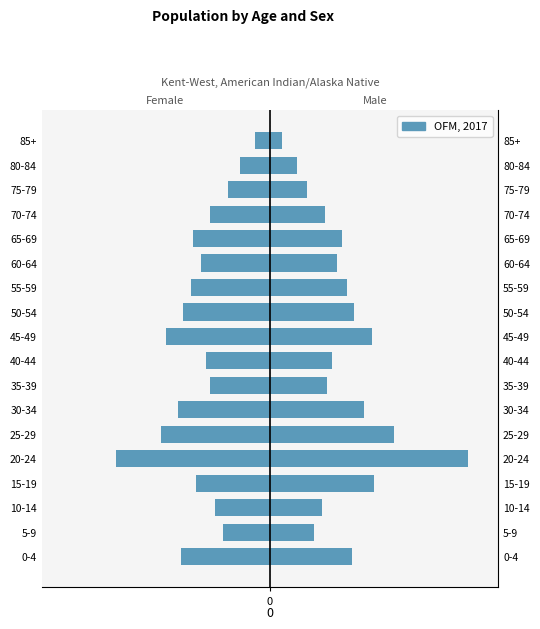

Rank the series by their maximum value, from lowest to highest.

Female, Male